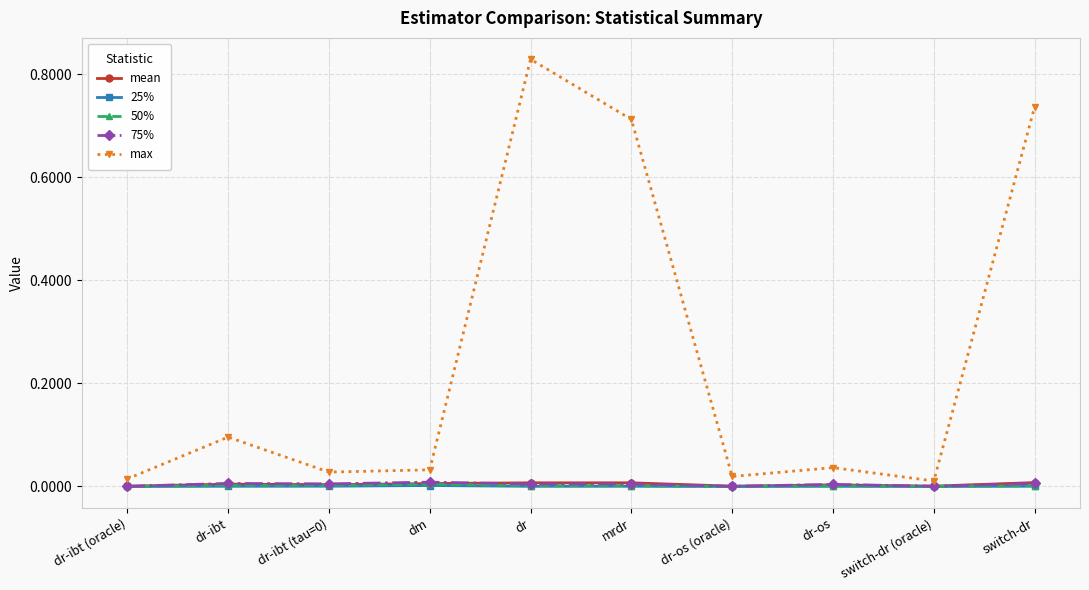

What is the label of the 2nd point from the left?

dr-ibt